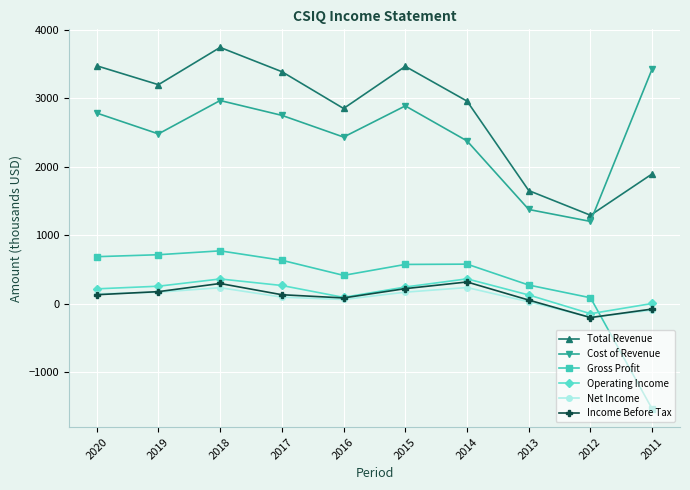

Is the value of Total Revenue at 2014 greater than the value of Operating Income at 2016?

Yes